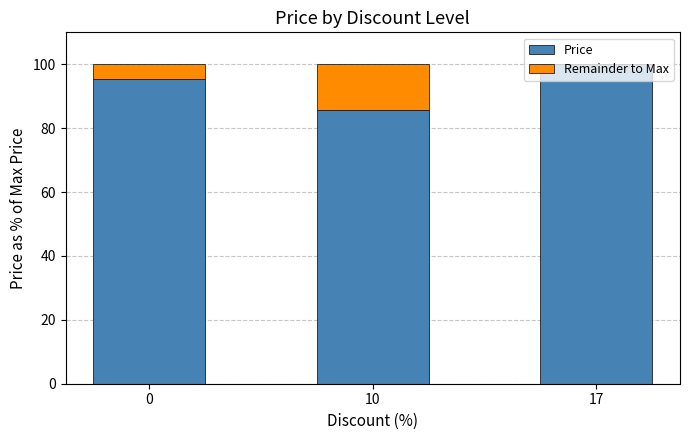

Is it true that Price equals 95.4 at 0?

True